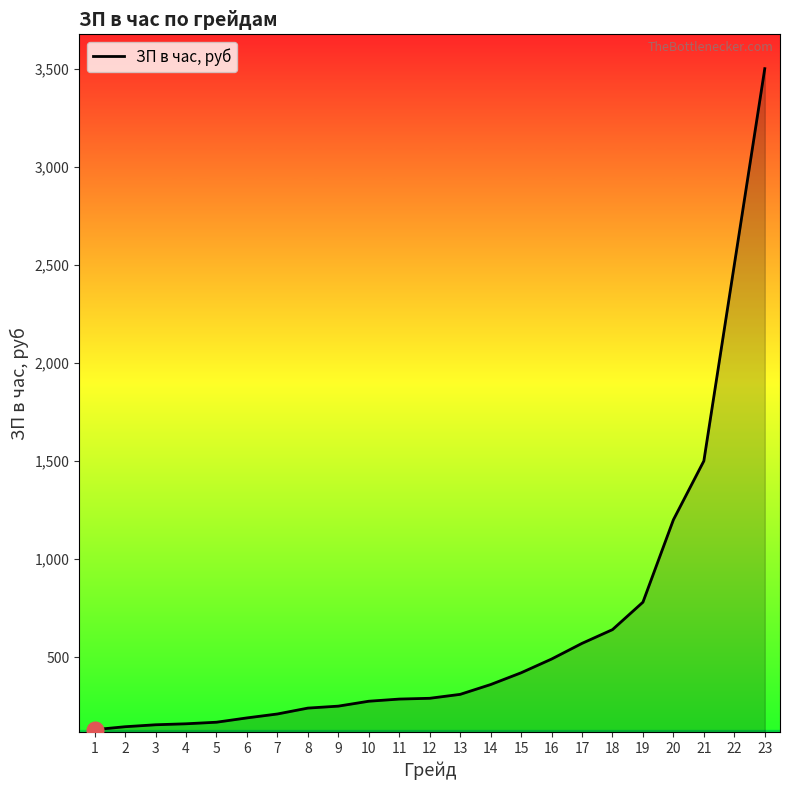

What is the greatest value displayed?

3500